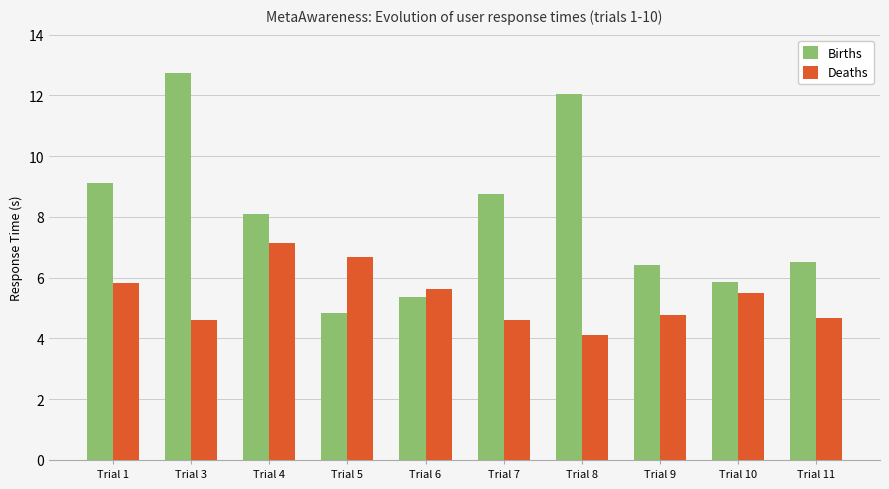

Which category has the lowest value across all series?

Trial 8